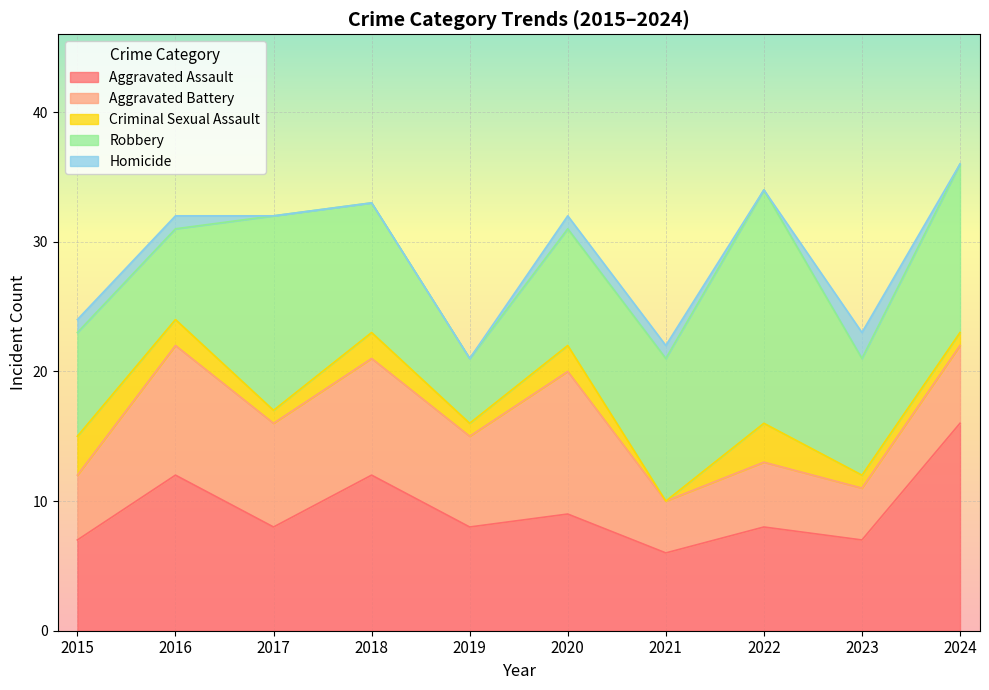

At which label does Robbery first exceed 10?

2017